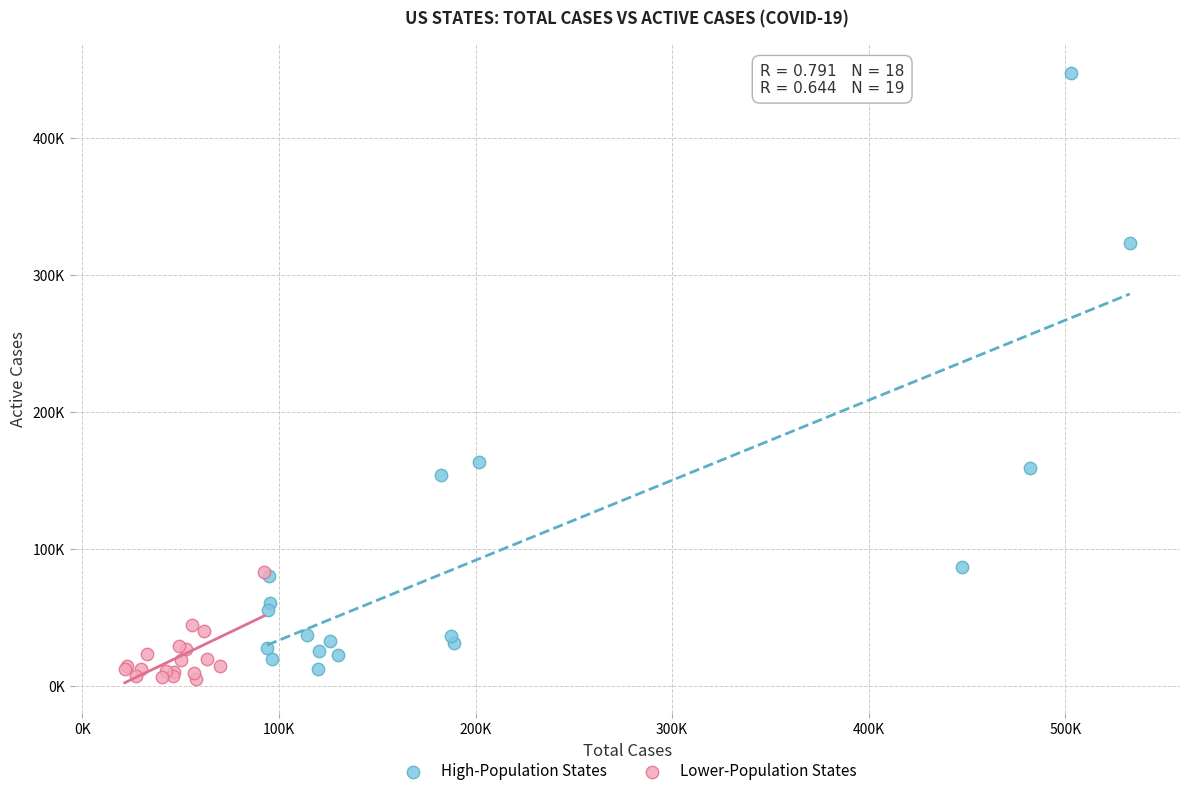

Which series reaches the minimum Y coordinate?

Lower-Population States